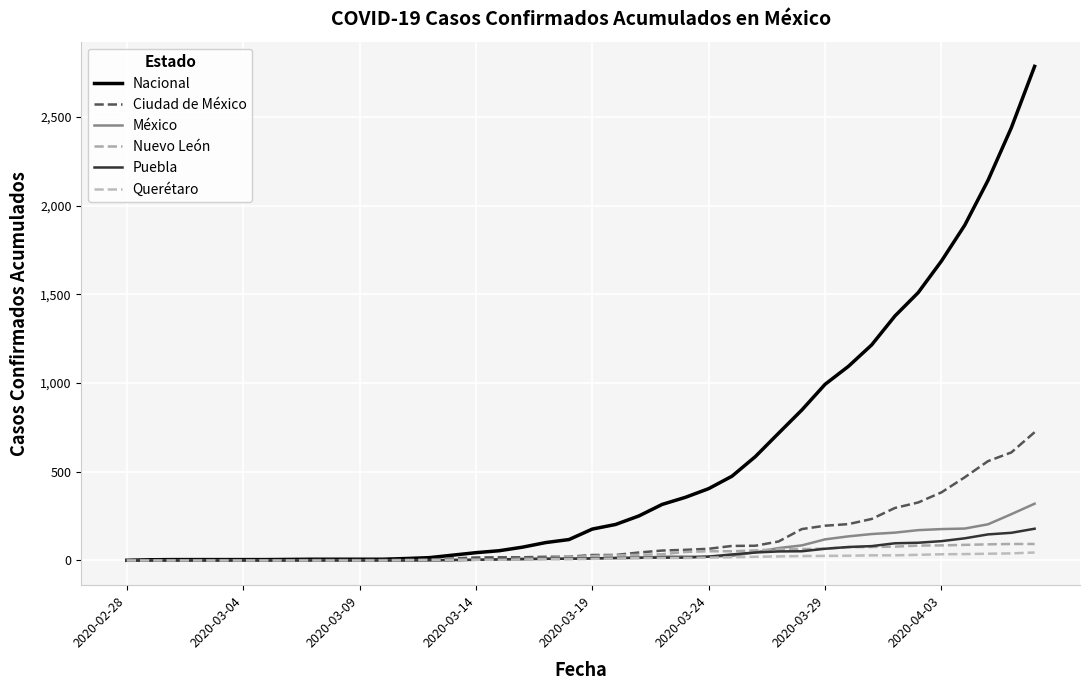

Is this an area chart (filled region under the line)?

No